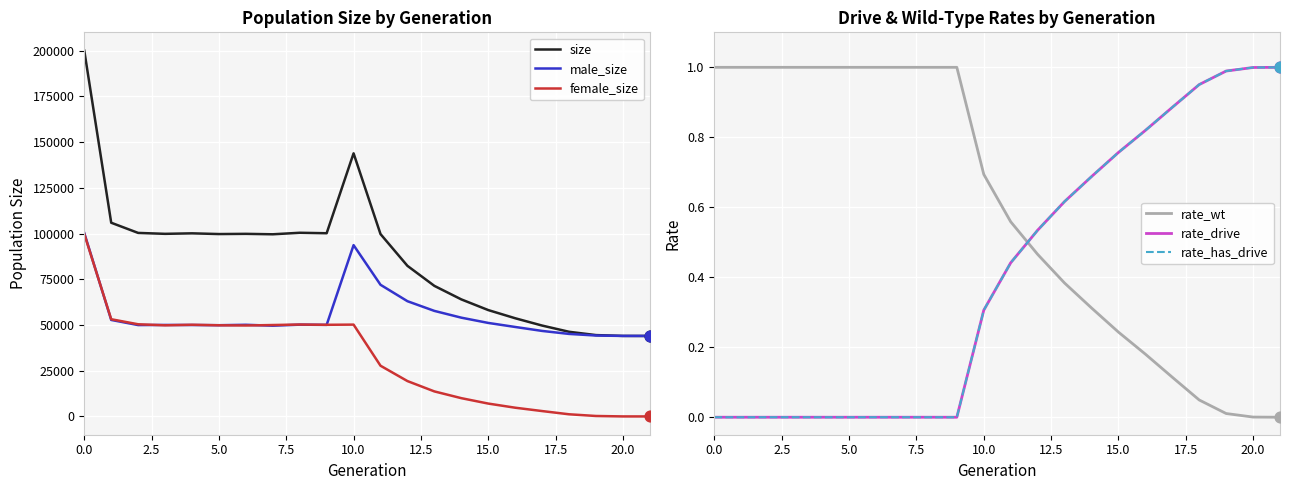

Which series contains the lowest Y value?

female_size